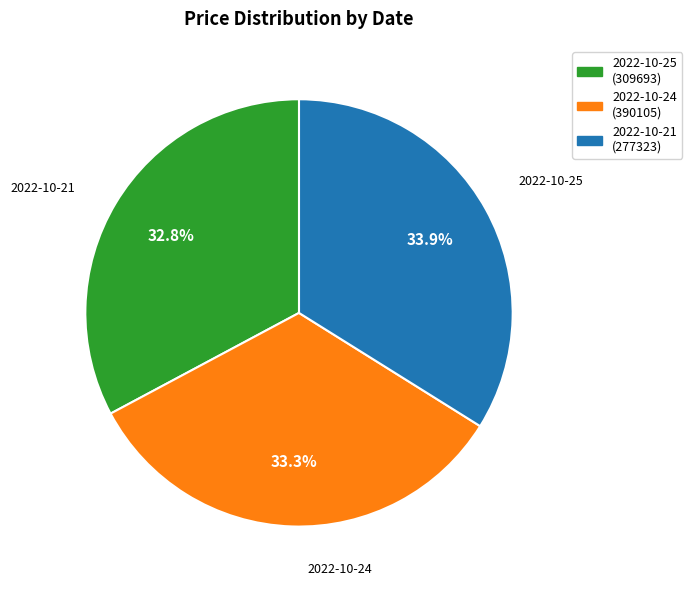

Which category has the biggest portion of the pie?

2022-10-21 (277323)